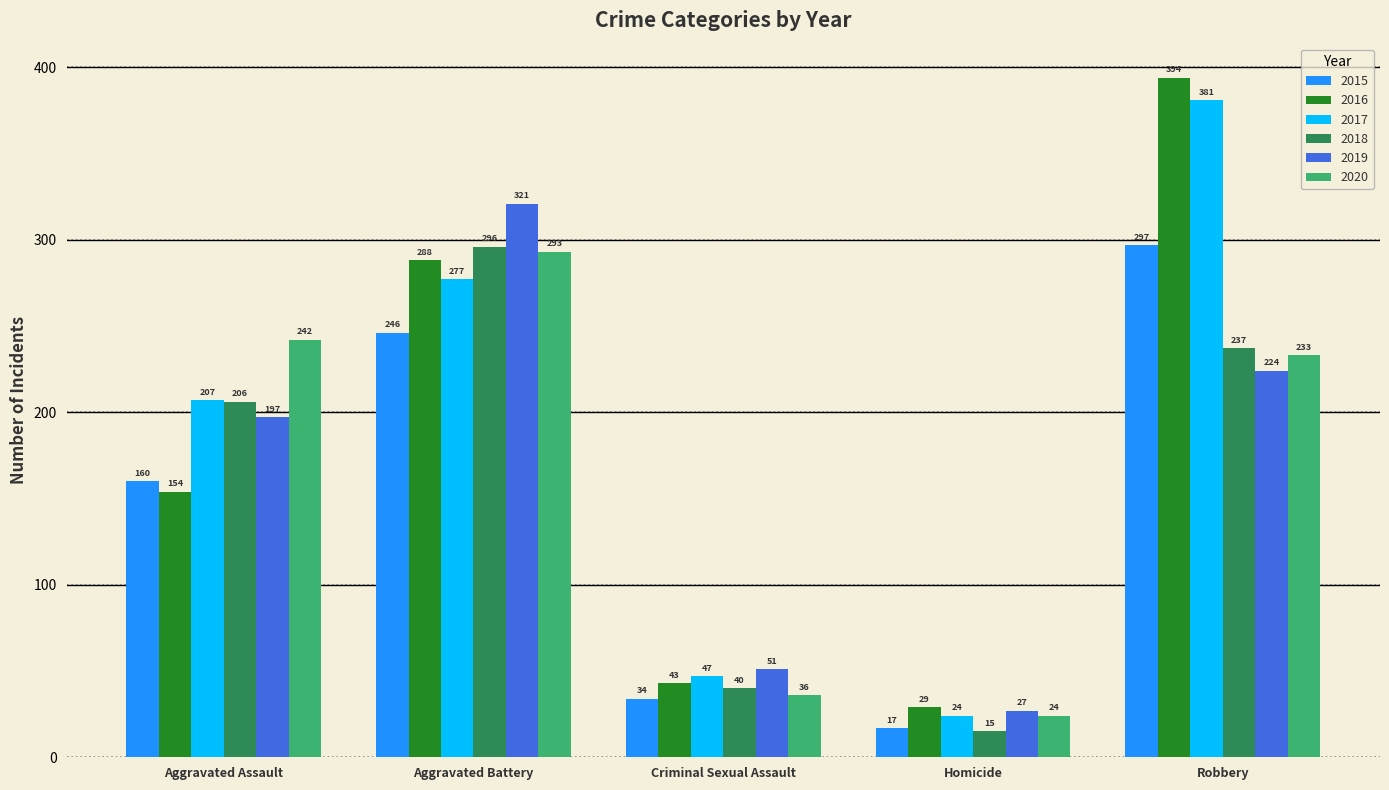

Which series has the widest spread of values?

2016